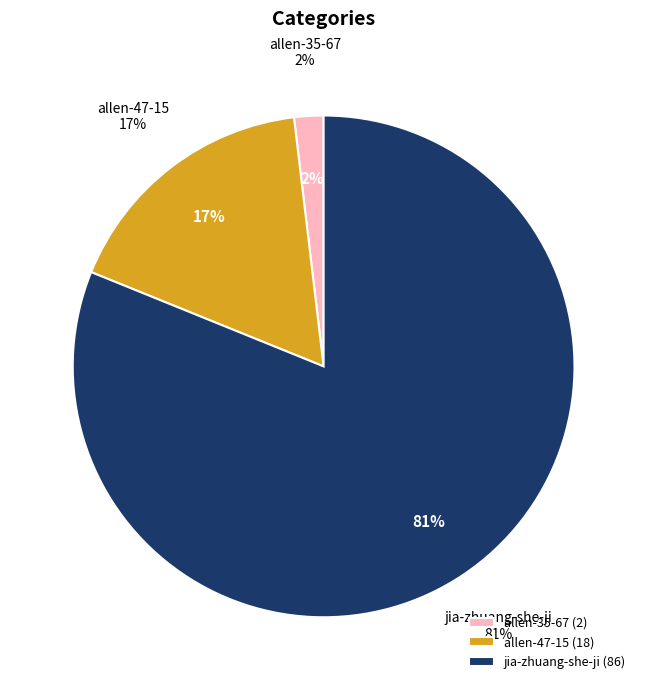

How many slices are in this pie chart?

3